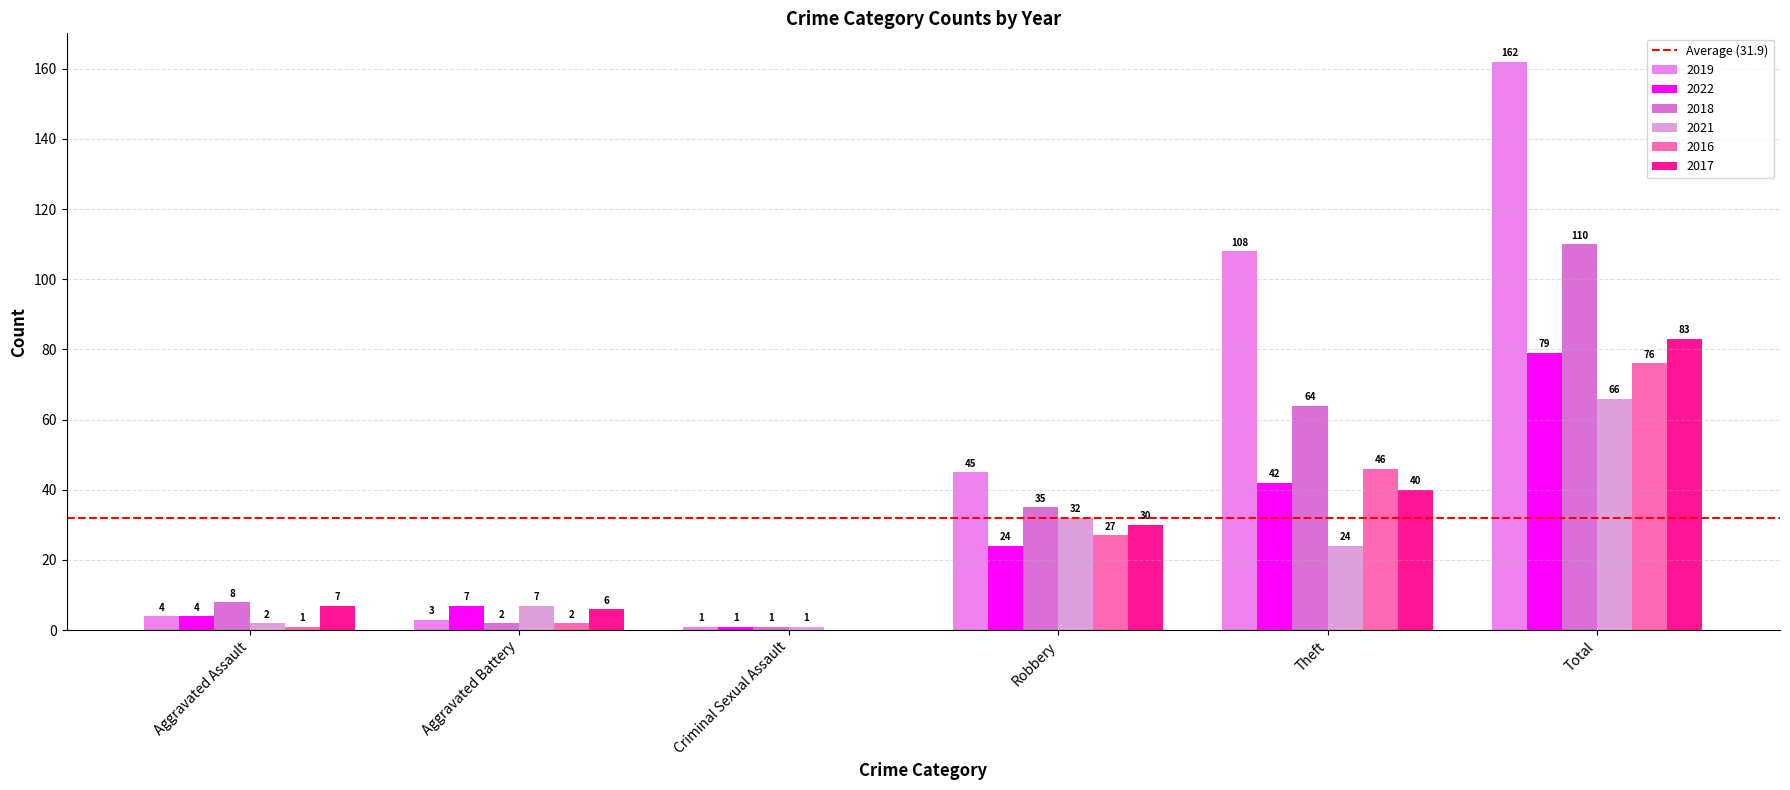

Which series changed the most between Criminal Sexual Assault and Robbery?

2019